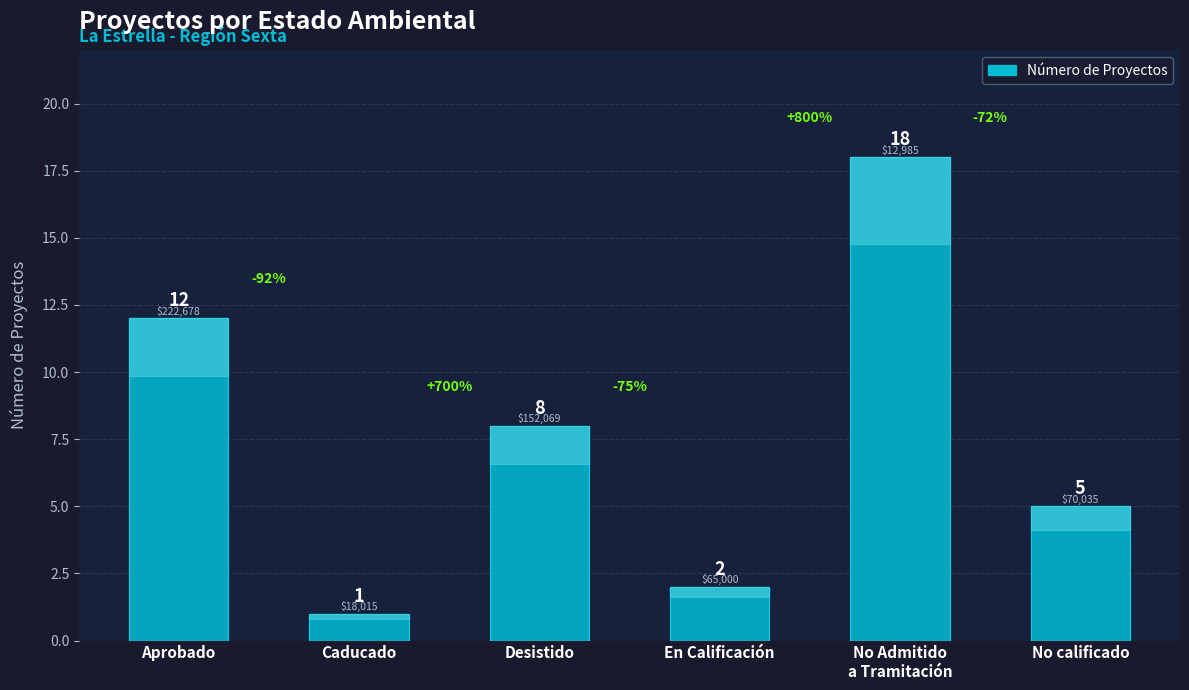

Does the chart contain stacked bars?

No